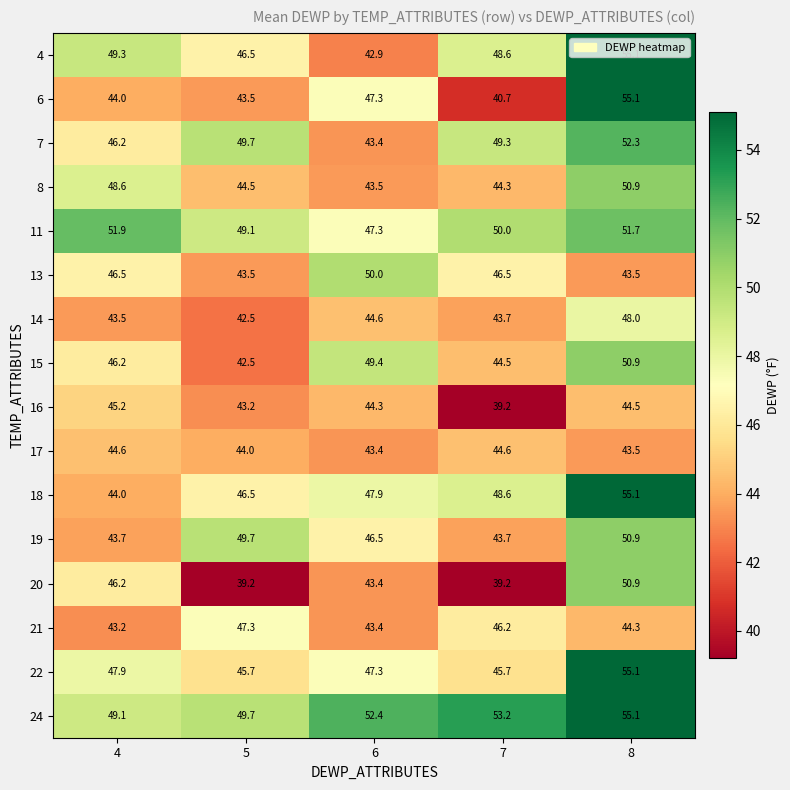

True or false: 4 has a value of 71.1 at 7.

False